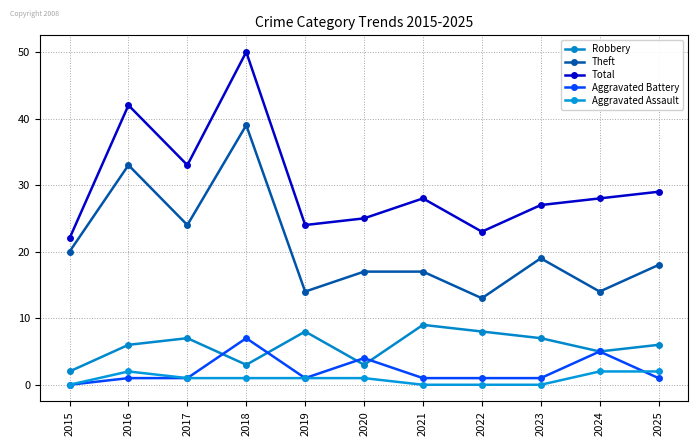

How many lines are shown in the chart?

5